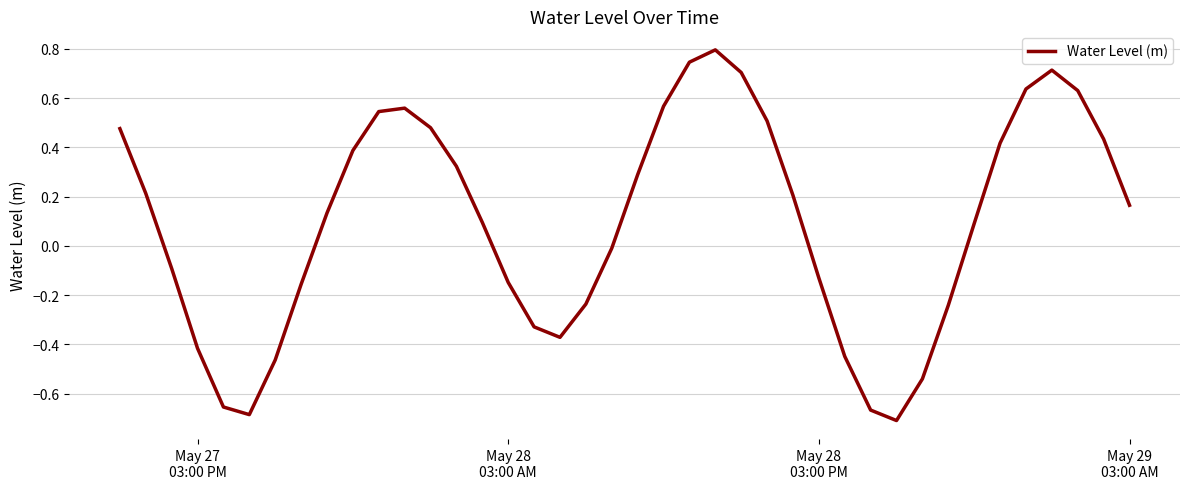

What is the greatest value displayed?

0.8